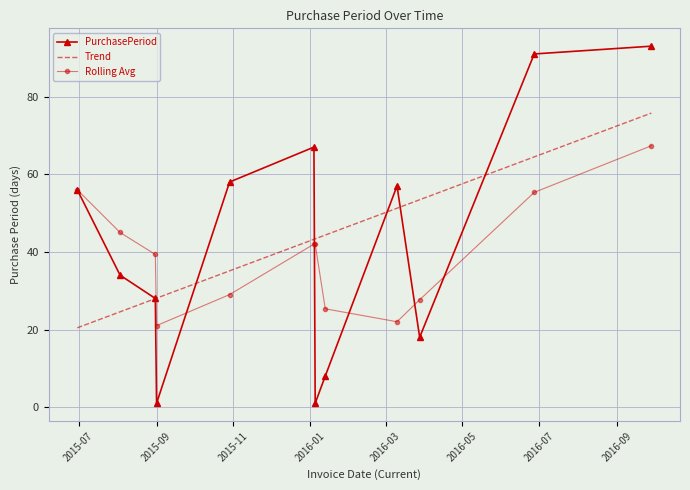

What is the average value?

43